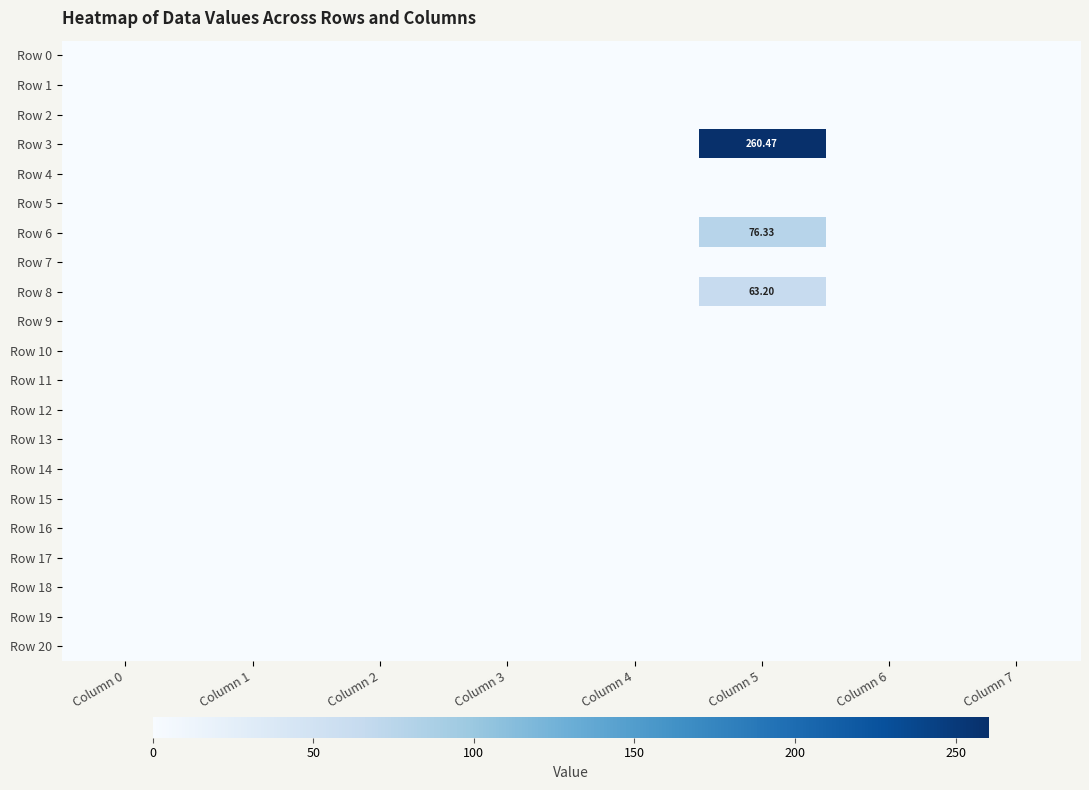

Rank the series by their maximum value, from highest to lowest.

Row 3, Row 6, Row 8, Row 0, Row 1, Row 2, Row 4, Row 5, Row 7, Row 9, Row 10, Row 11, Row 12, Row 13, Row 14, Row 15, Row 16, Row 17, Row 18, Row 19, Row 20